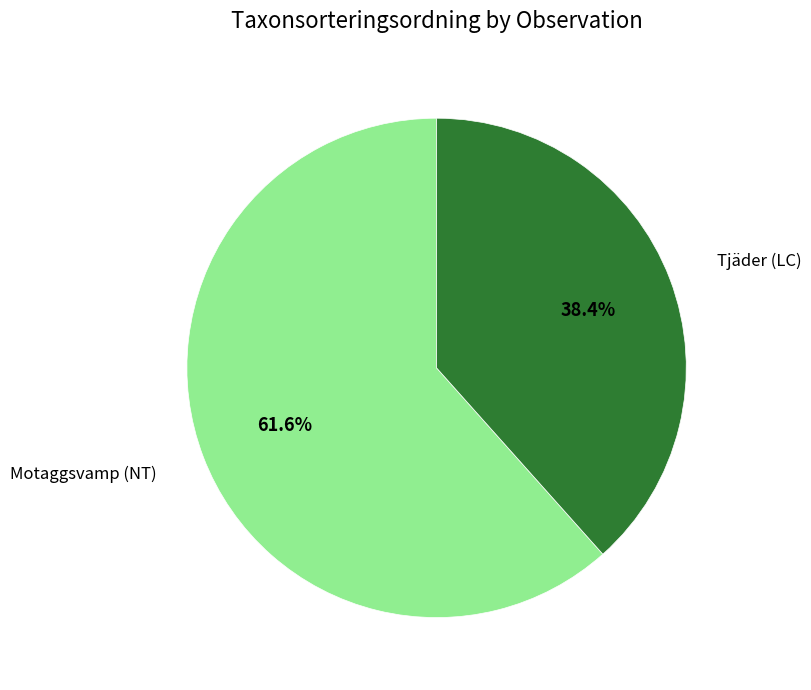

What portion of the pie excludes Tjäder (LC)?

61.6%